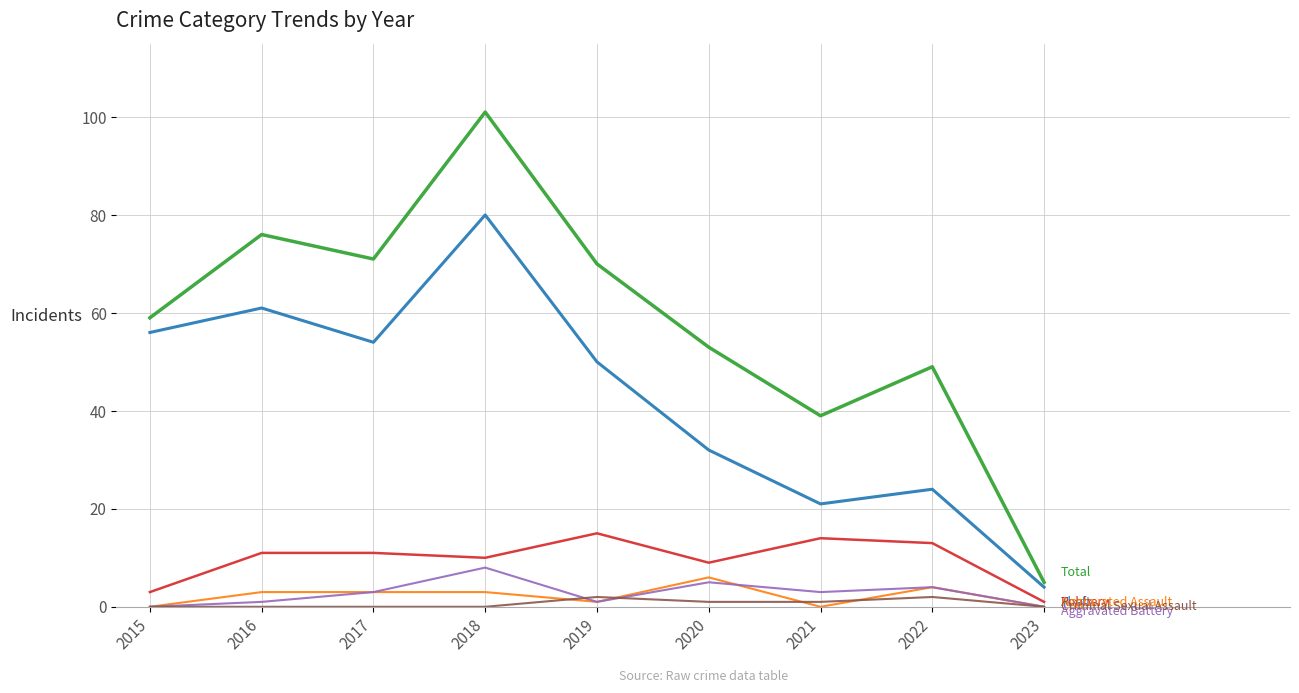

At which category is the sum across all series the highest?

2018